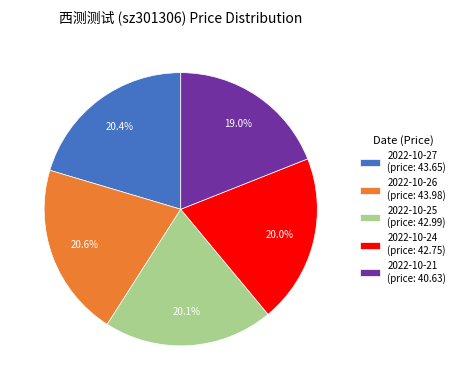

Does 2022-10-26 (price: 43.98) account for over 50% of the chart?

No